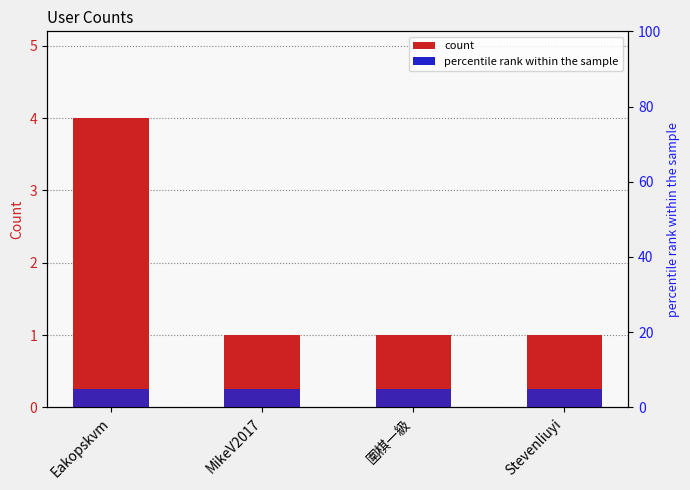

Where is the data nearest to the value 2?

MikeV2017